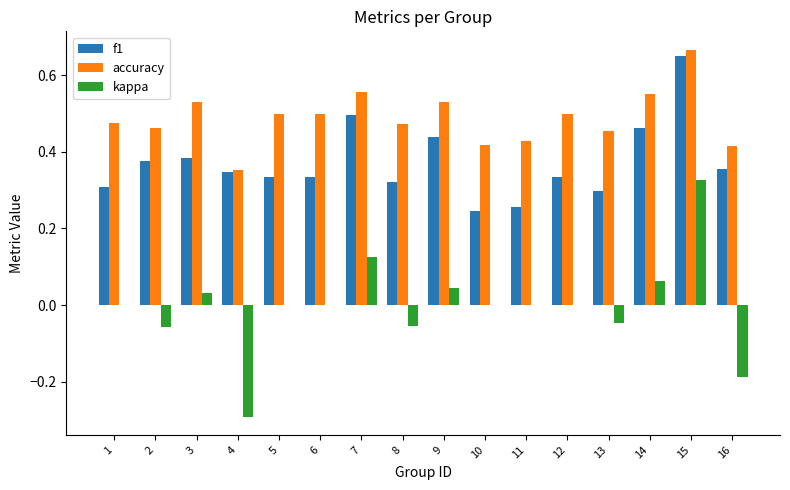

The f1 series shows 0.1 at 16. True or false?

False